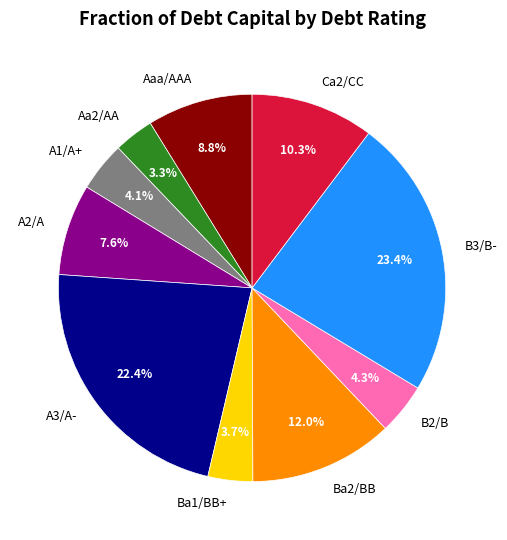

Count the number of slices in the pie.

10